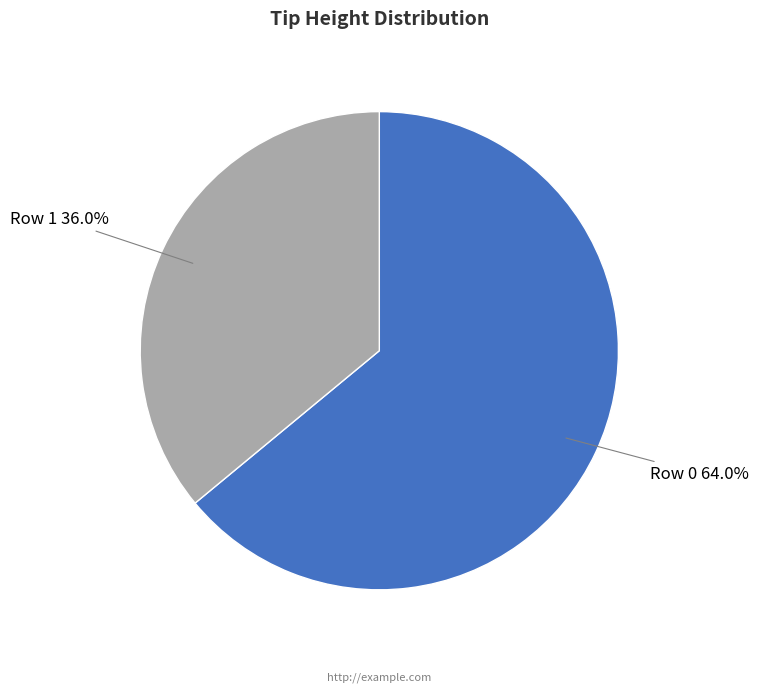

What portion of the pie excludes Row 0?

36.0%